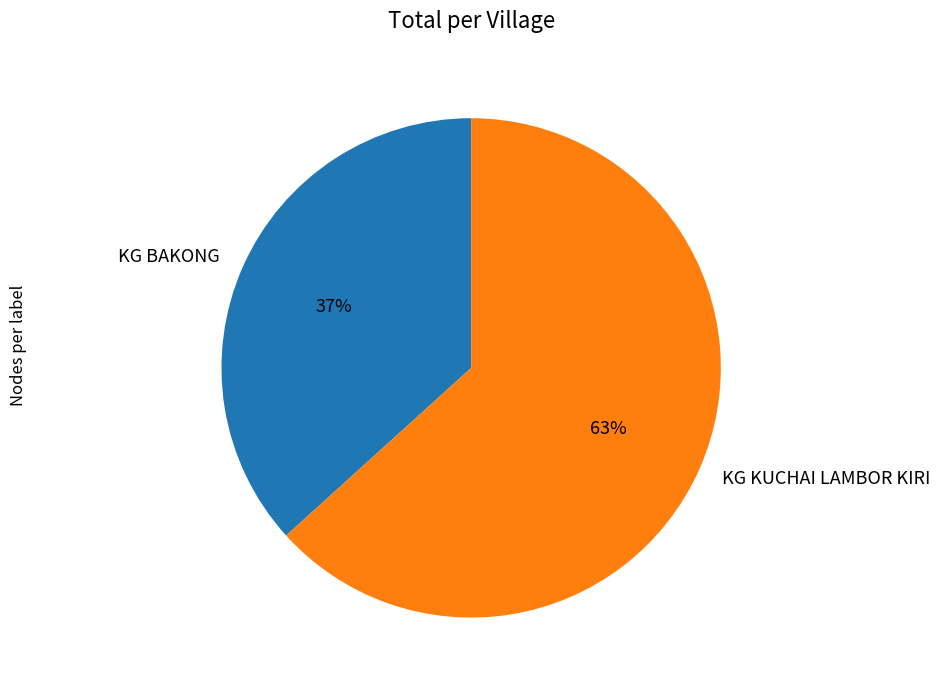

What is the largest slice in the pie chart?

KG KUCHAI LAMBOR KIRI